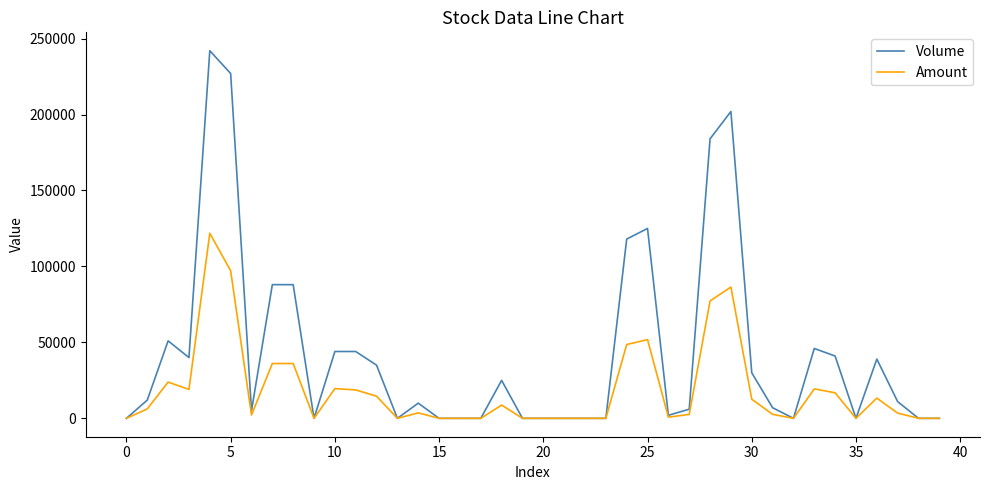

Which series has the largest total across all categories?

Volume